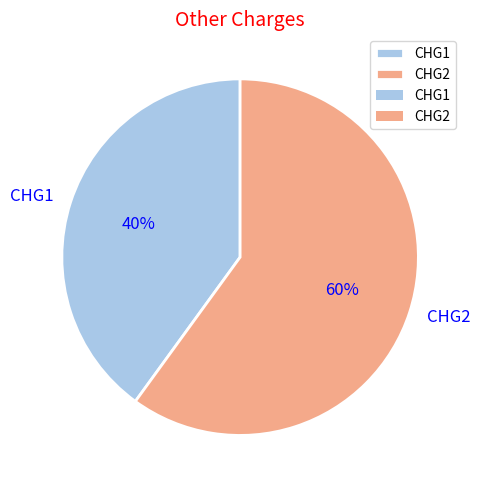

Which category has the biggest portion of the pie?

CHG2